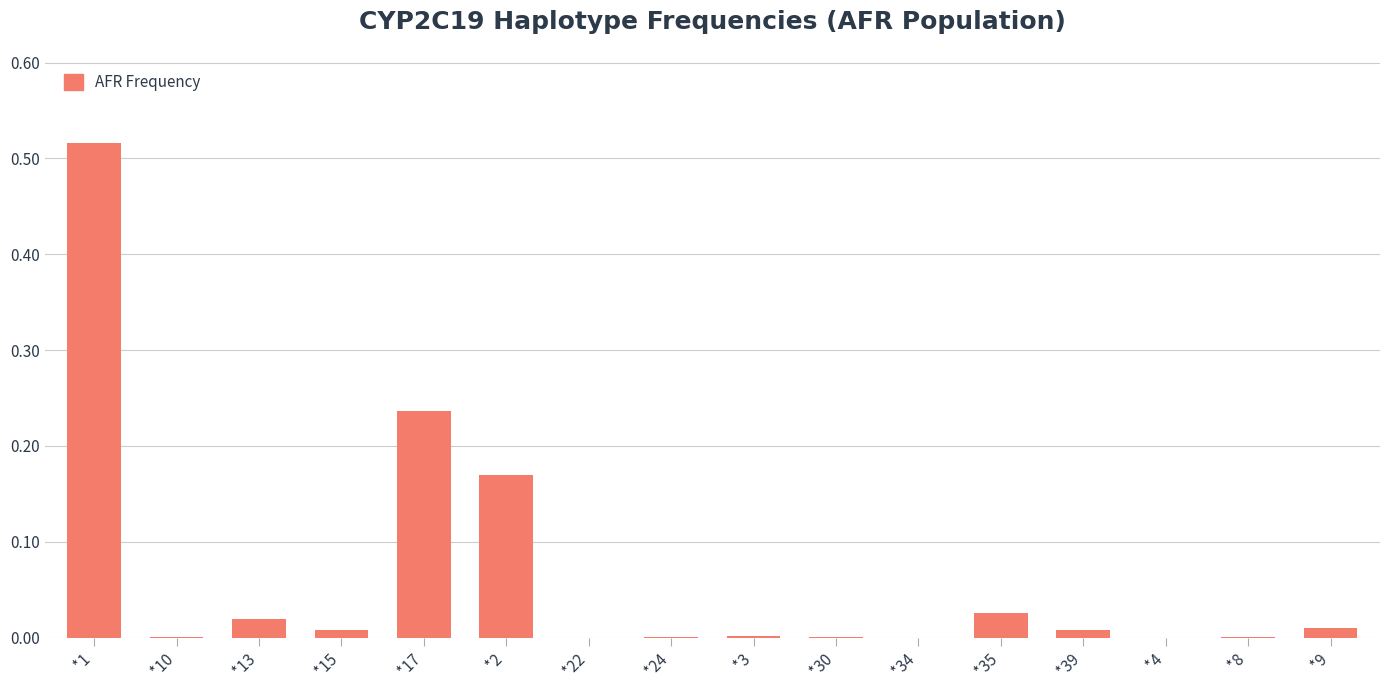

How many categories are shown in the chart?

16